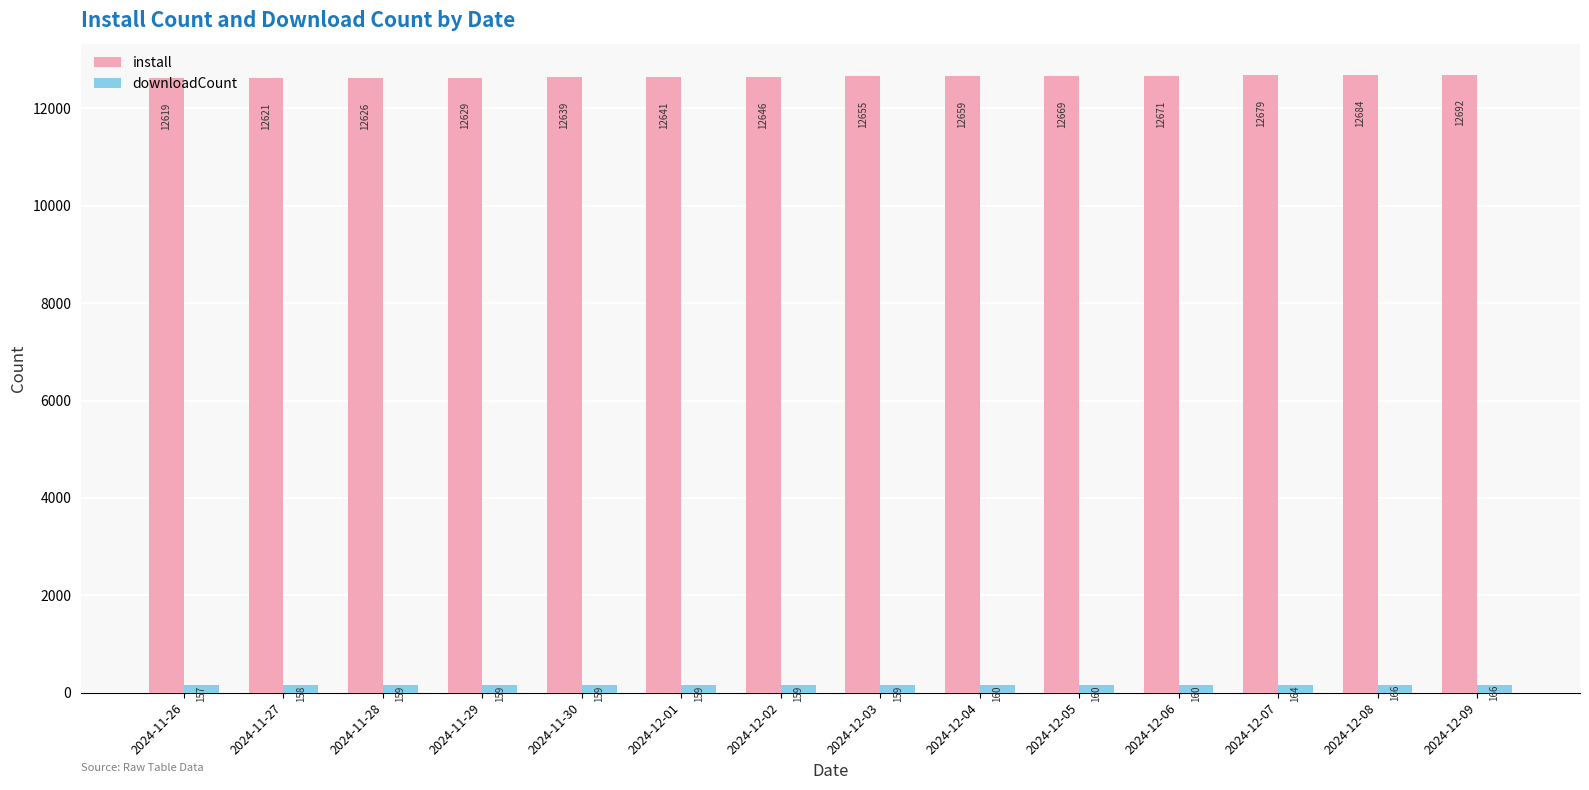

Reading left to right, extract all data points from this chart.

install: 12619	12621	12626	12629	12639	12641	12646	12655	12659	12669	12671	12679	12684	12692
downloadCount: 157	158	159	159	159	159	159	159	160	160	160	164	166	166